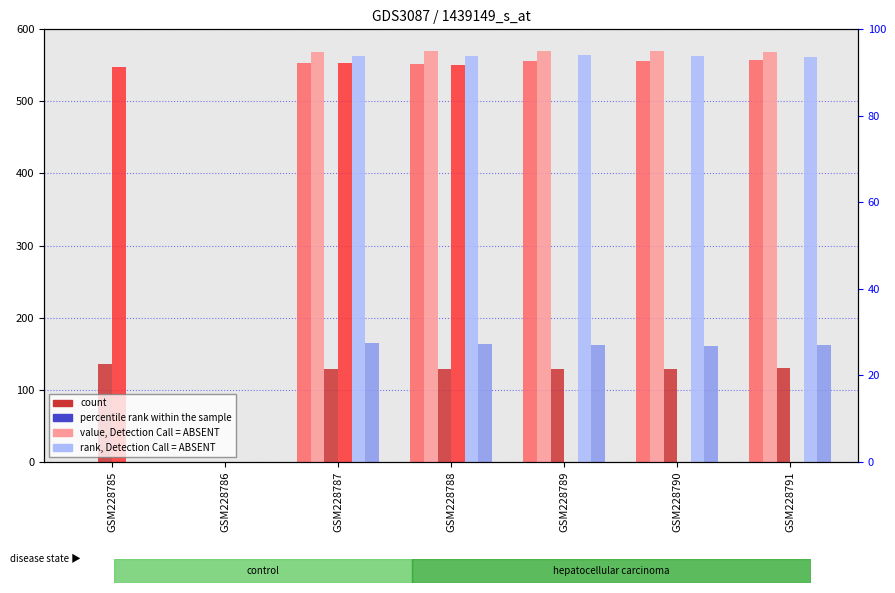

What is the difference between the second highest and second lowest values in the col_14 series?

550.8